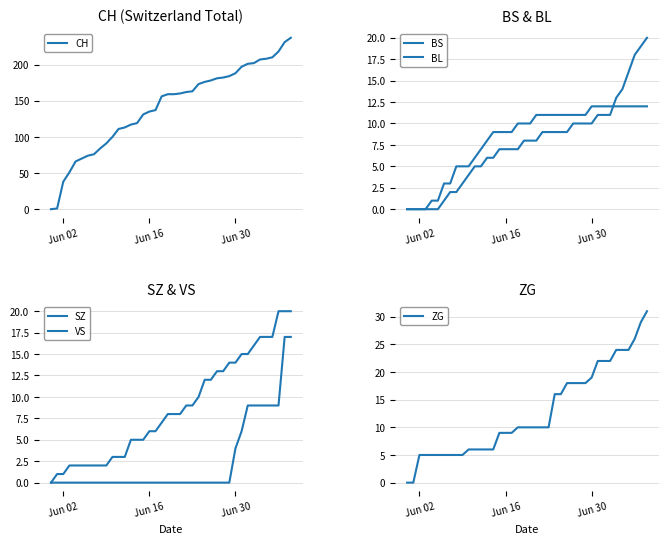

What is the difference between the maximum and minimum values in the VS series?

20